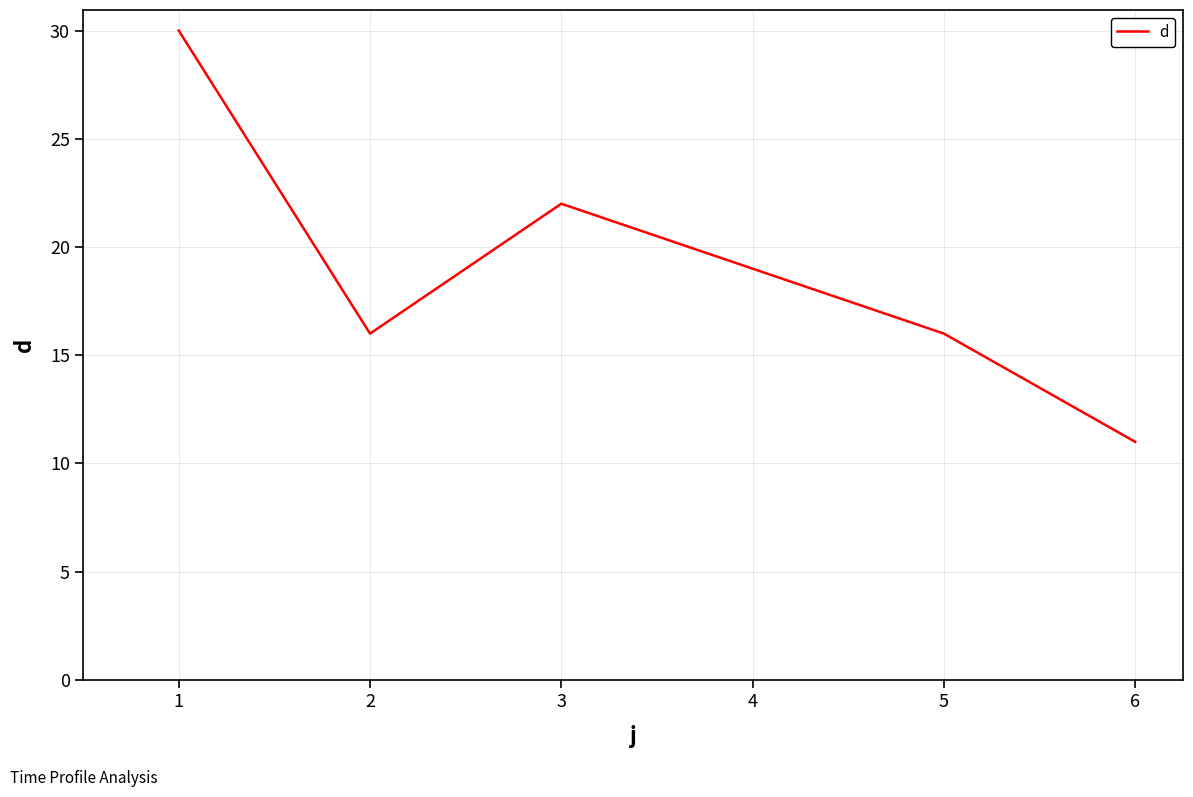

How many series are shown in this chart?

1